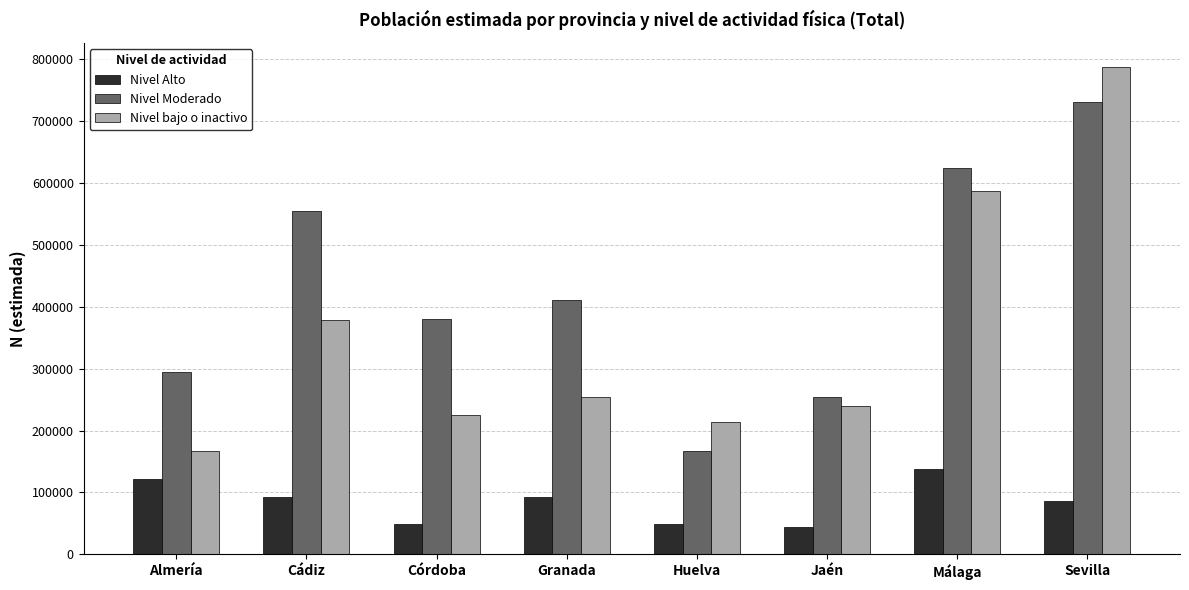

What is the sum of all Nivel Alto values?

673926